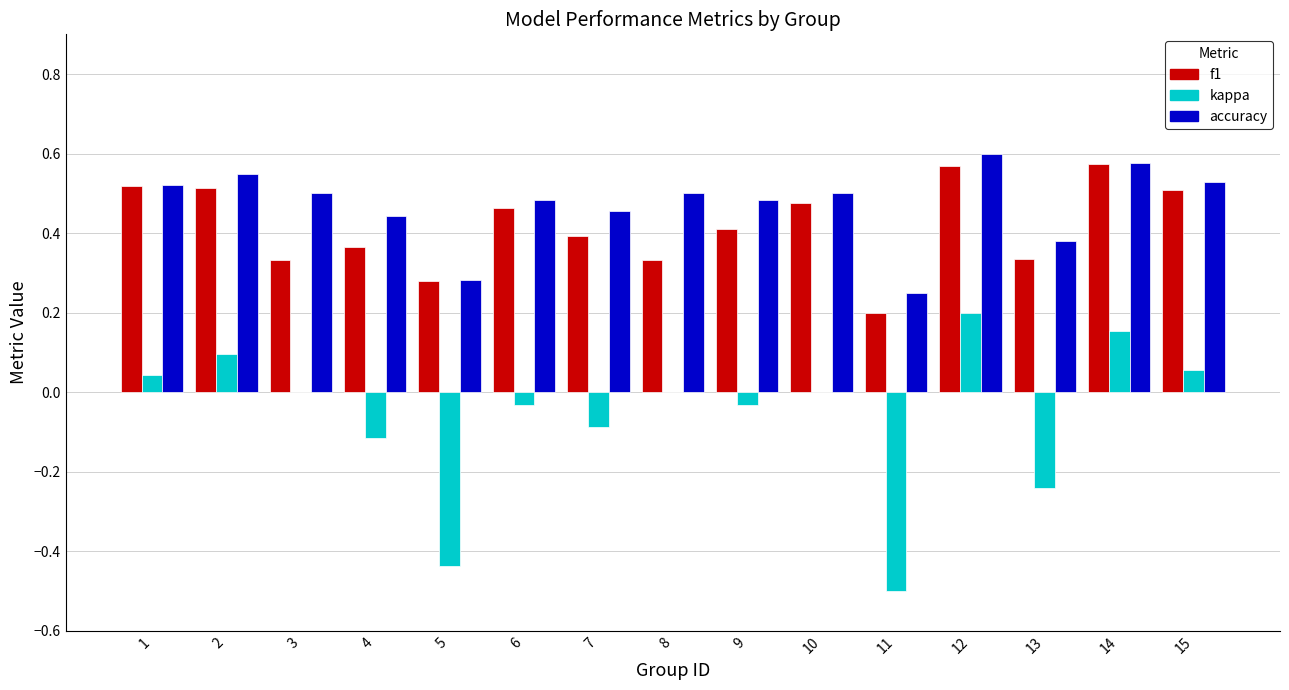

Between 3 and 10, which series saw the biggest shift?

f1